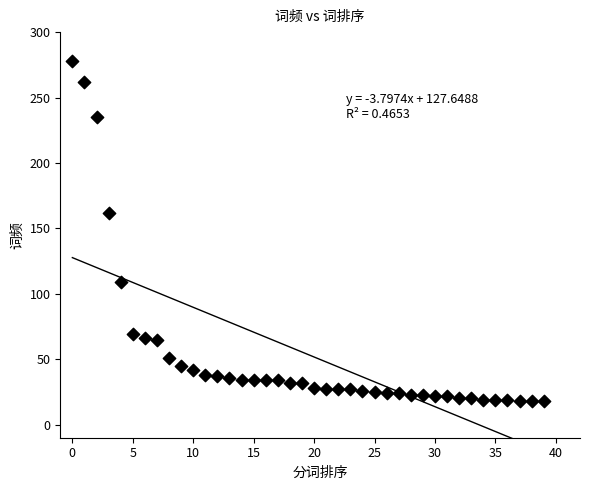

What is the range of Y values (max minus min)?

260